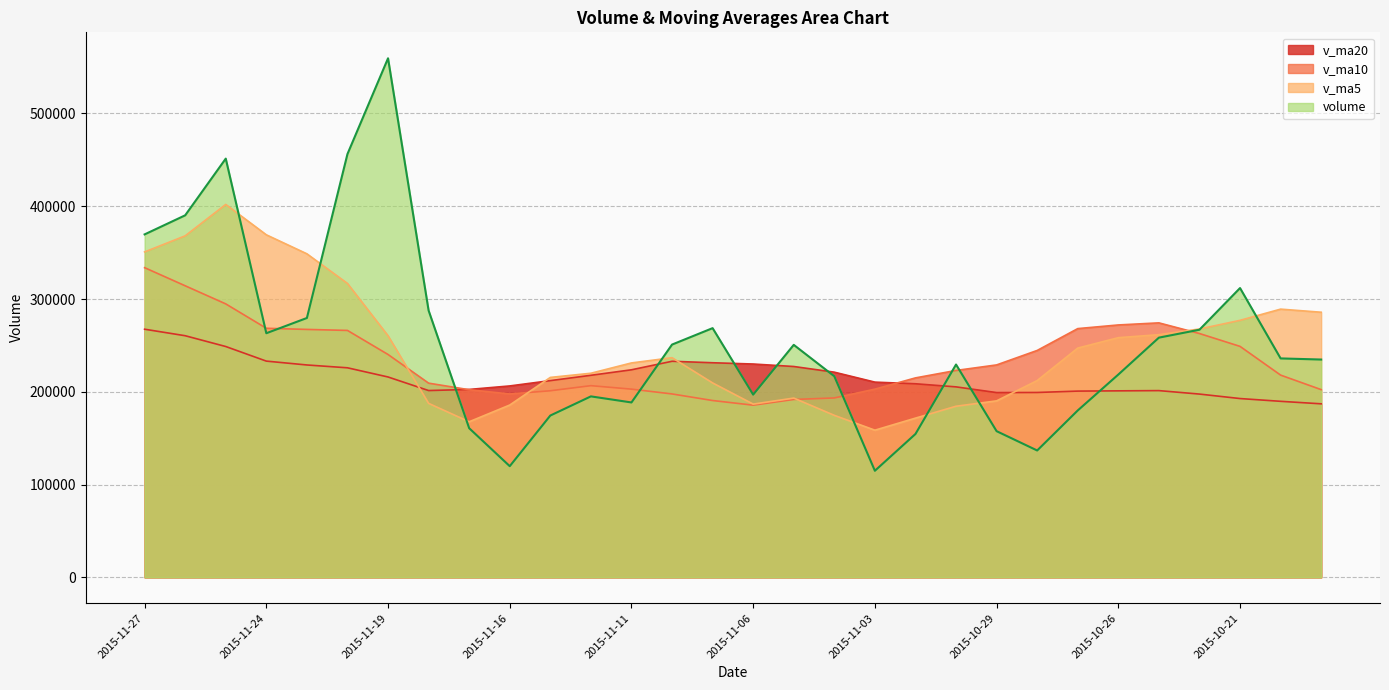

Where is volume nearest to the value 337167?

2015-10-21